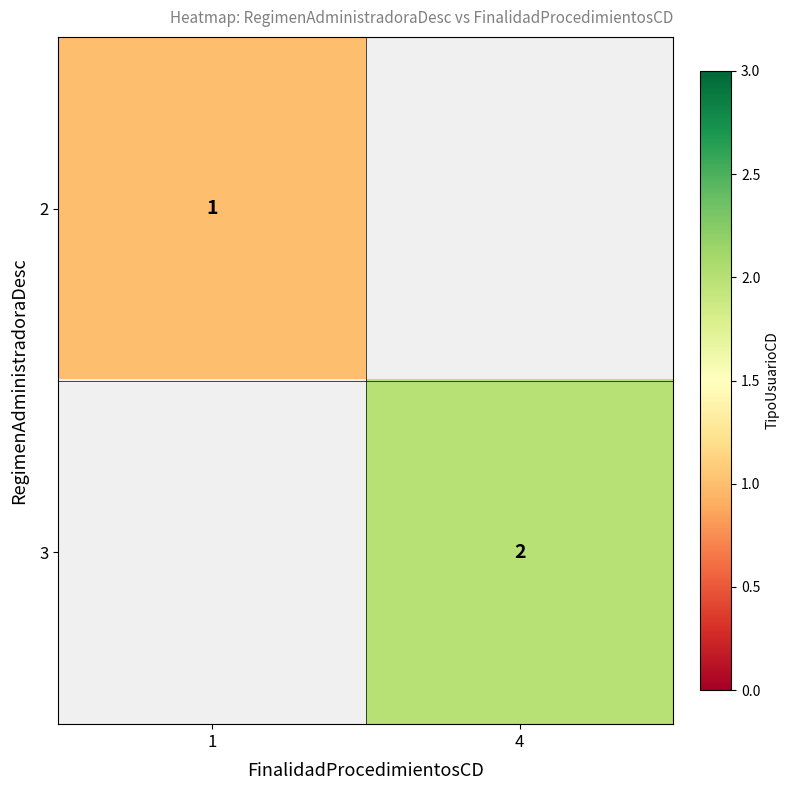

How many series are shown in this chart?

2